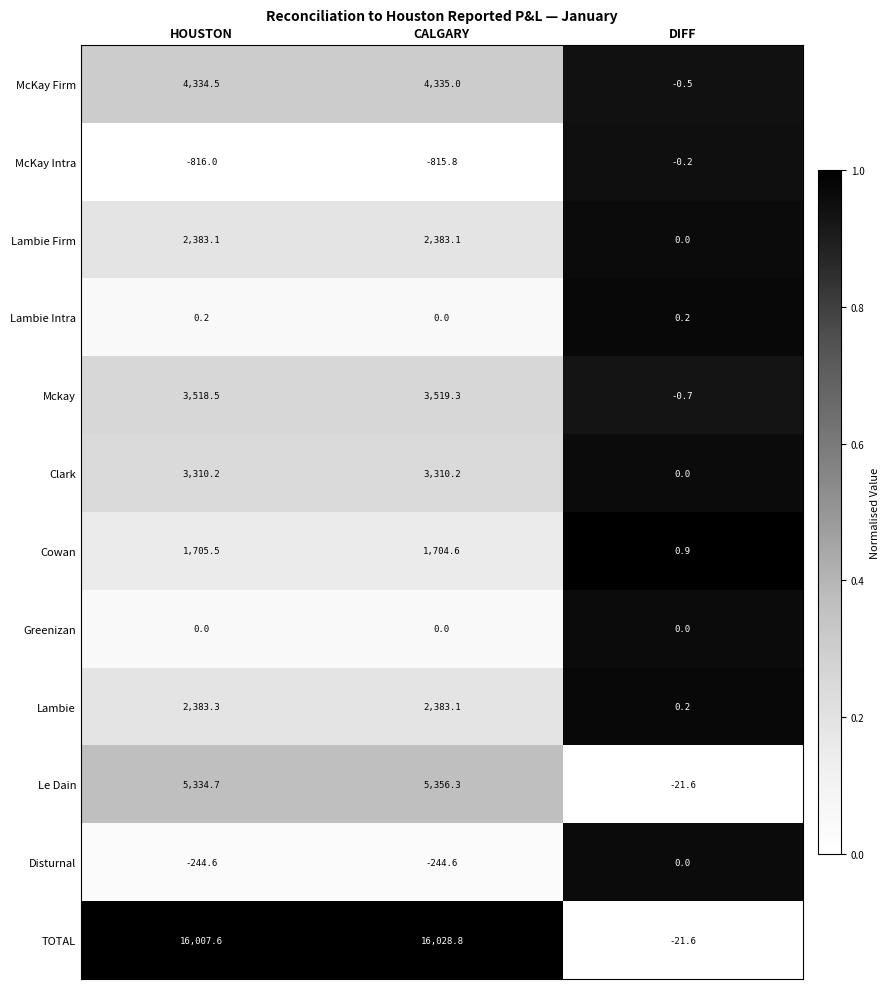

What is the difference between the highest and lowest values at DIFF?

22.5